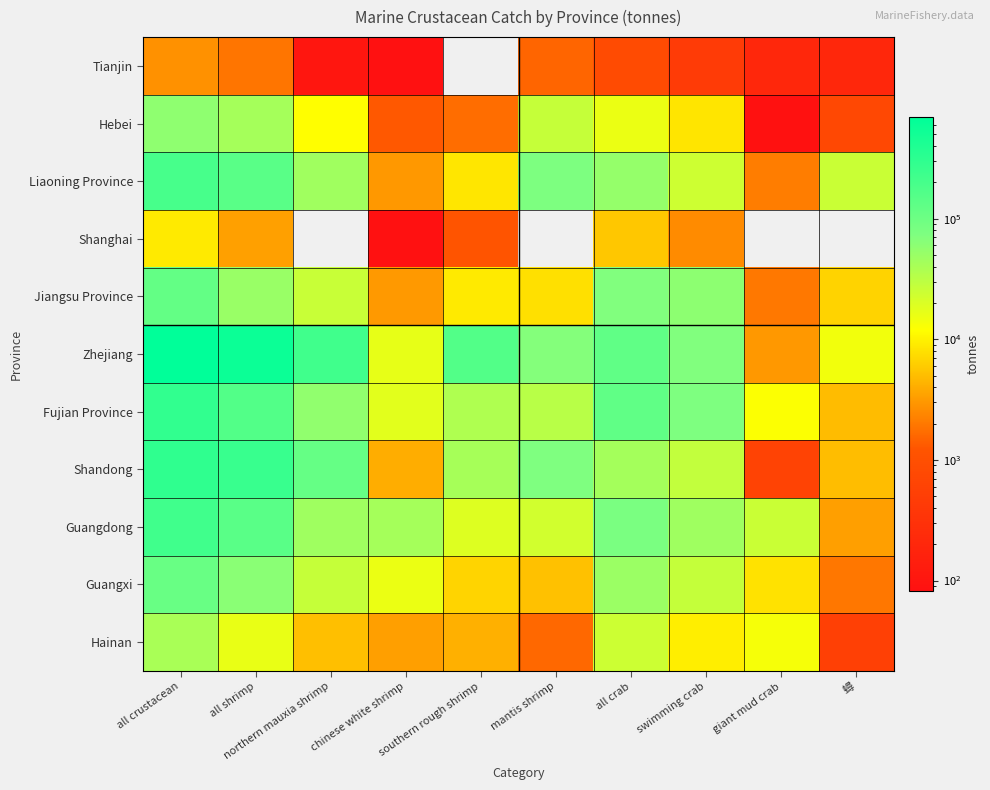

At which label does Zhejiang first exceed 125333?

all crustacean